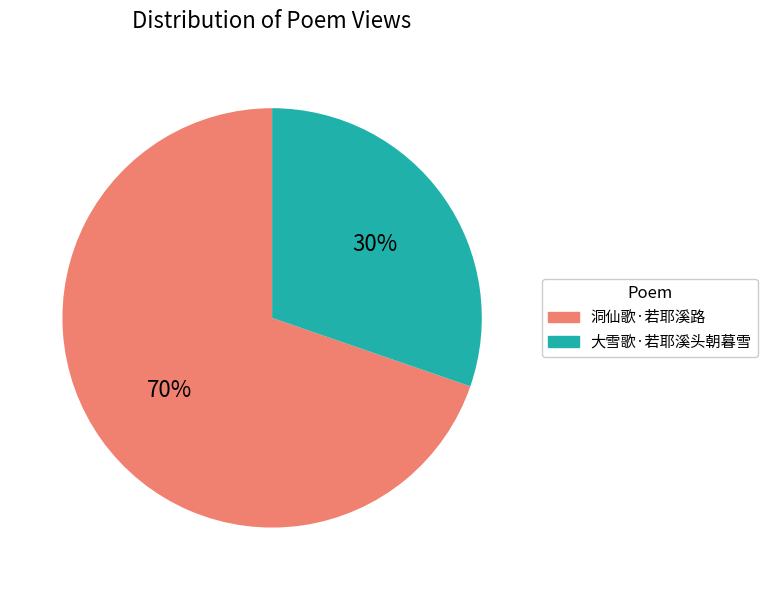

What percentage is the 洞仙歌·若耶溪路 slice, to the nearest percent?

70%